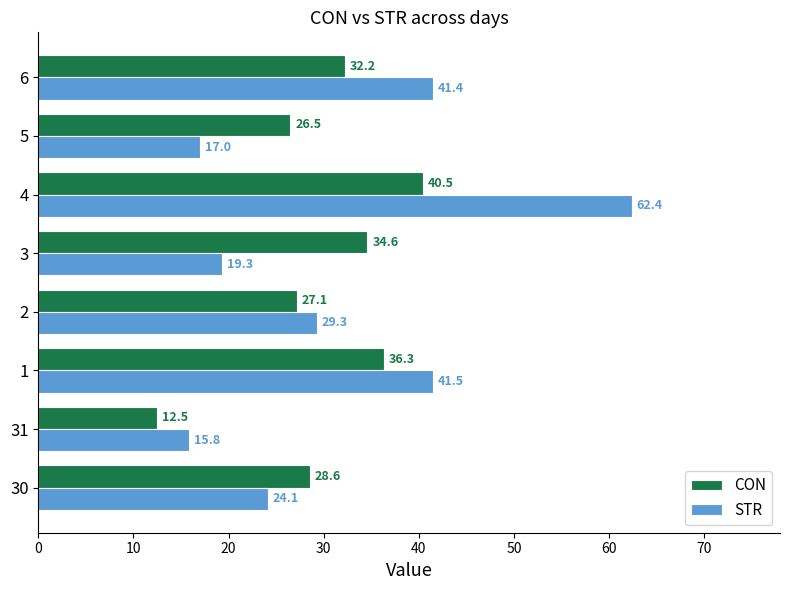

Which series has the largest range (max minus min)?

STR